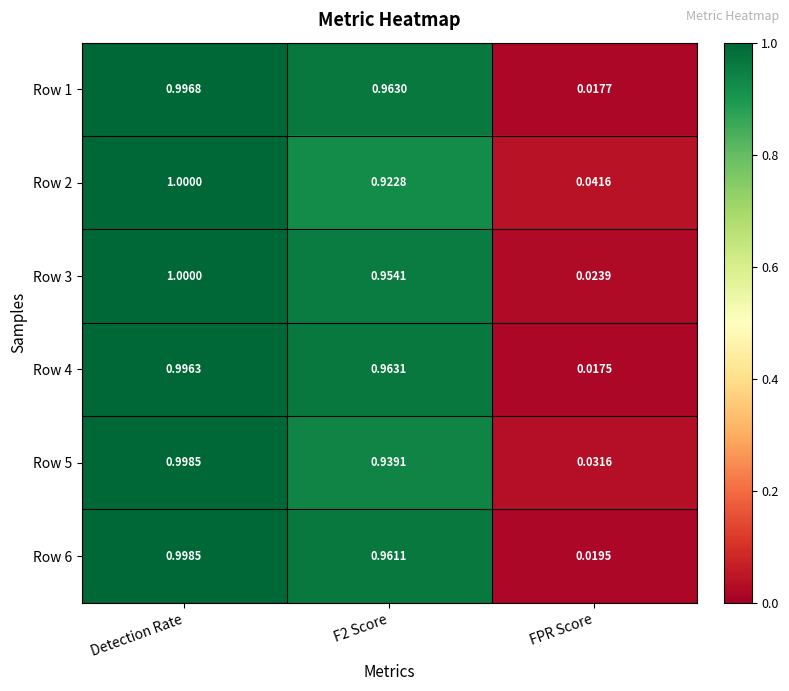

At which label is Row 6 closest to 0?

FPR Score